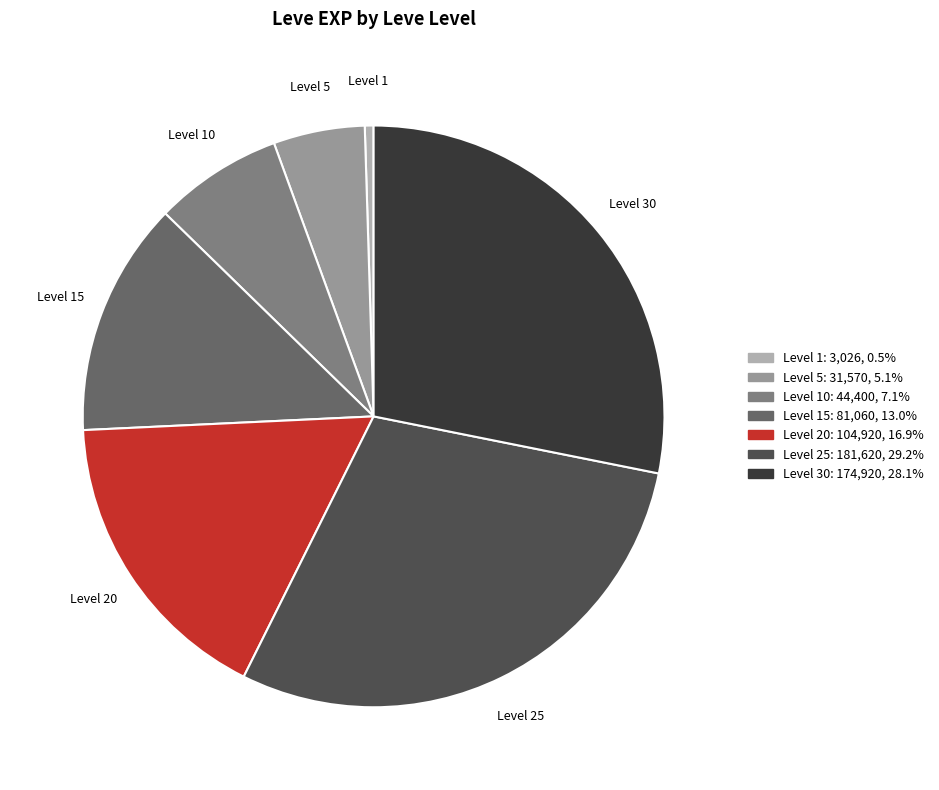

Is there any slice that represents more than half of the pie?

No